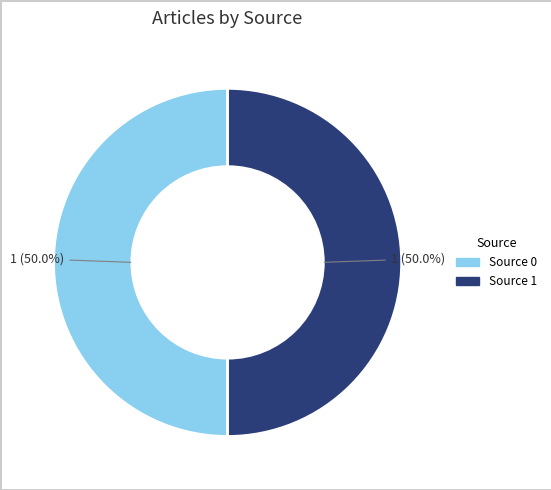

How many segments does this pie chart have?

2